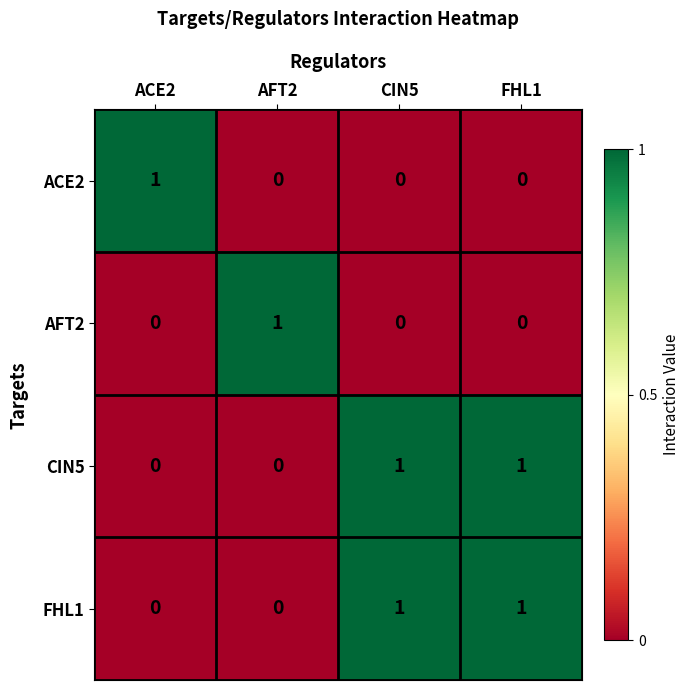

How many FHL1 values are between 0 and 1?

4